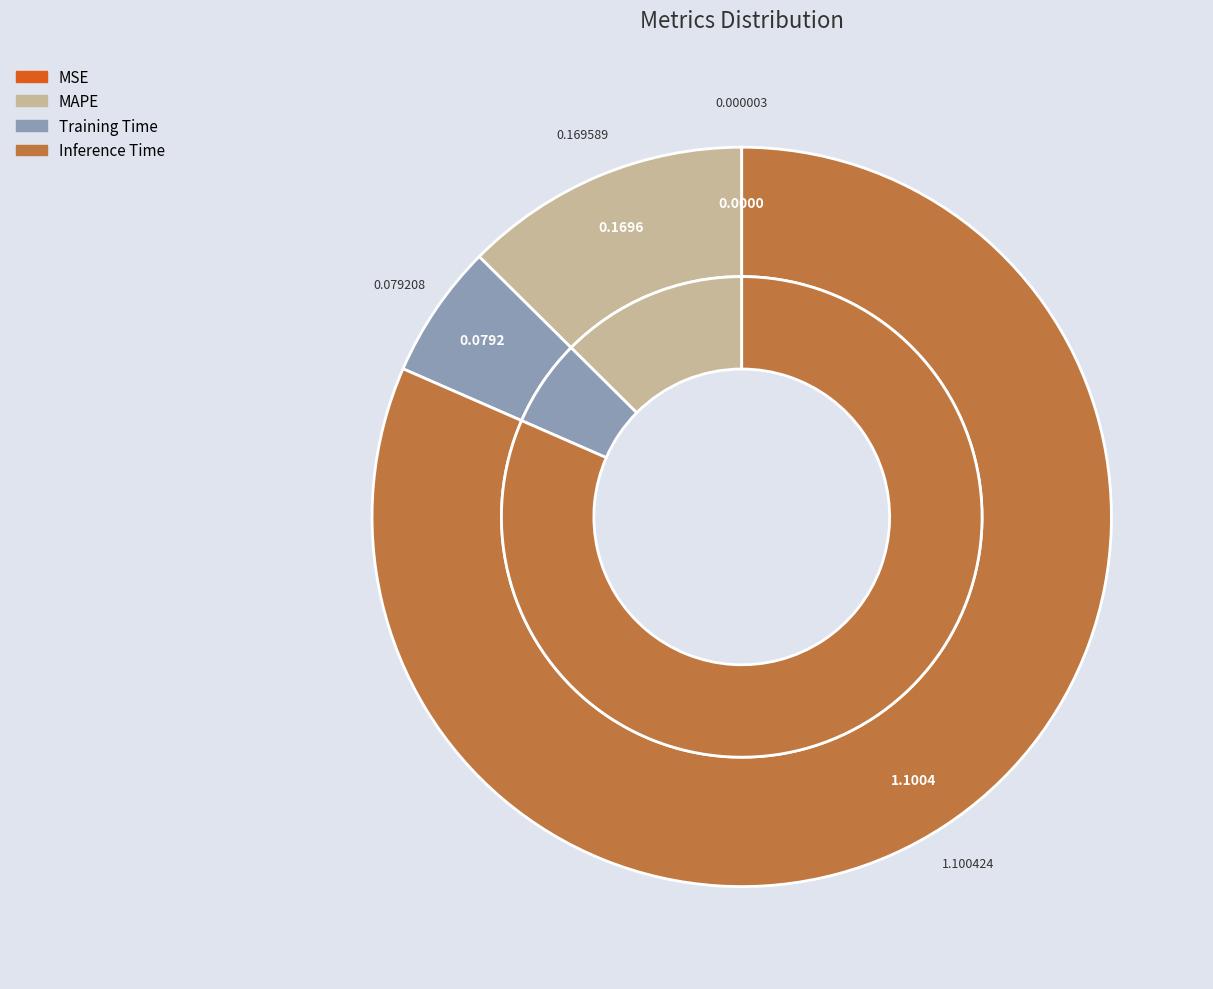

To the nearest percent, what is the difference between the largest and smallest slice percentages?

82%